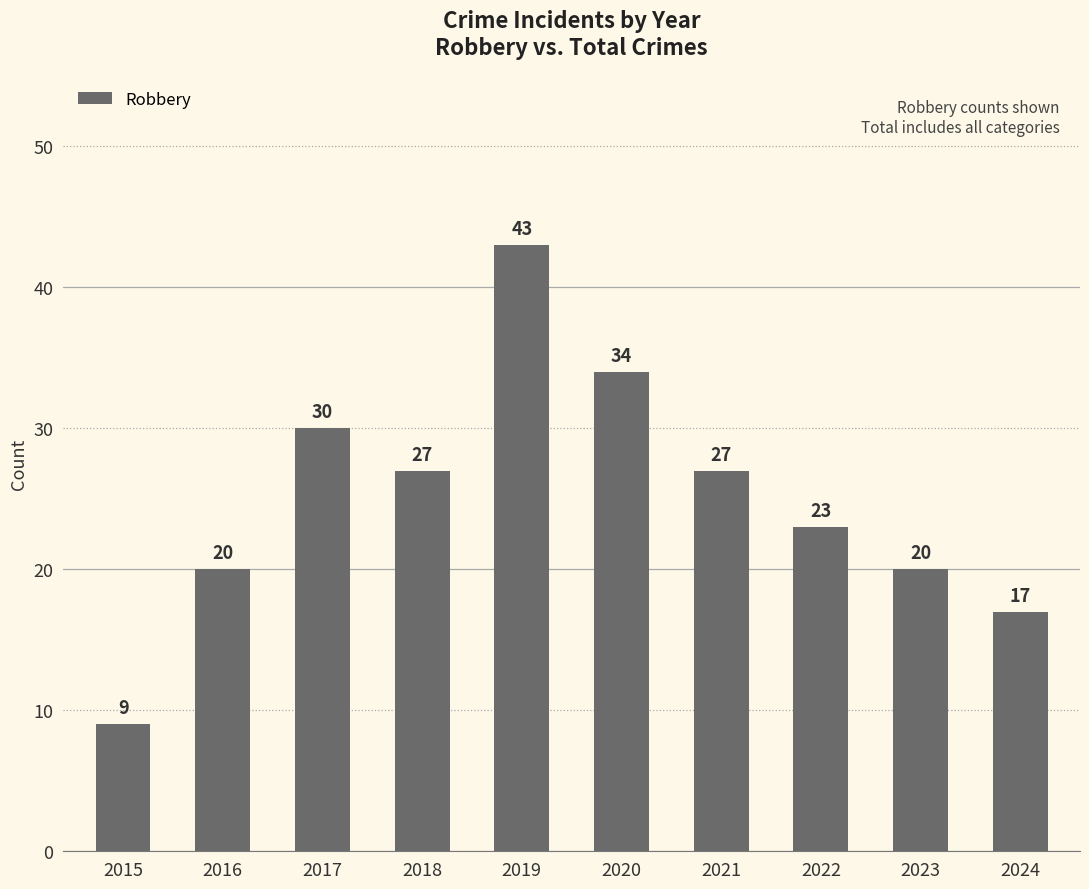

Reading left to right, what are all the values shown in this chart?

9	20	30	27	43	34	27	23	20	17